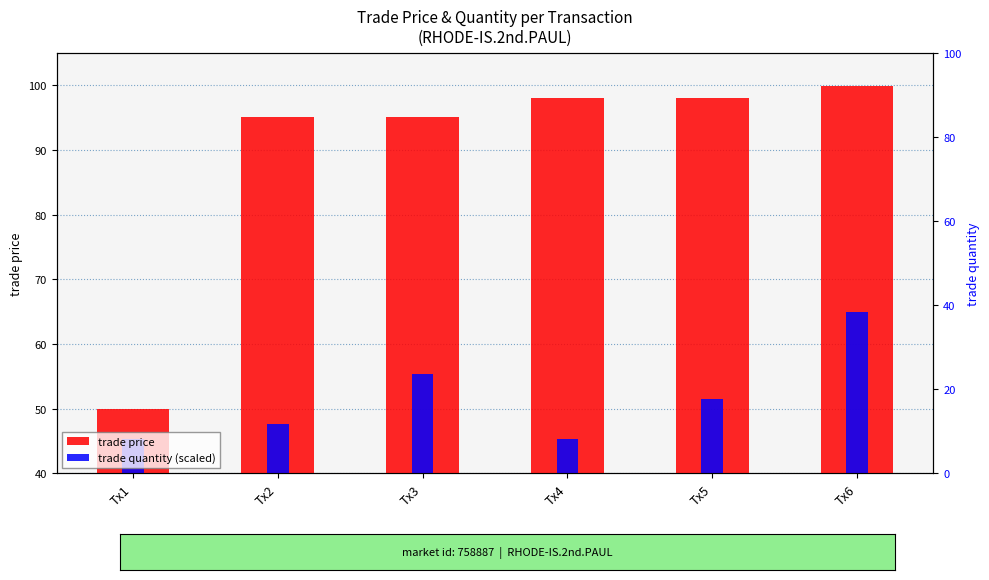

Is it true that trade price equals 29.5 at Tx5?

False